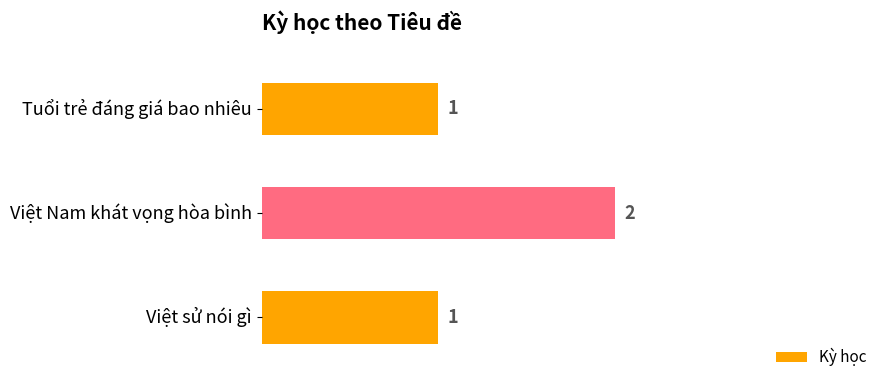

Count the values in the range 1 to 2.

3